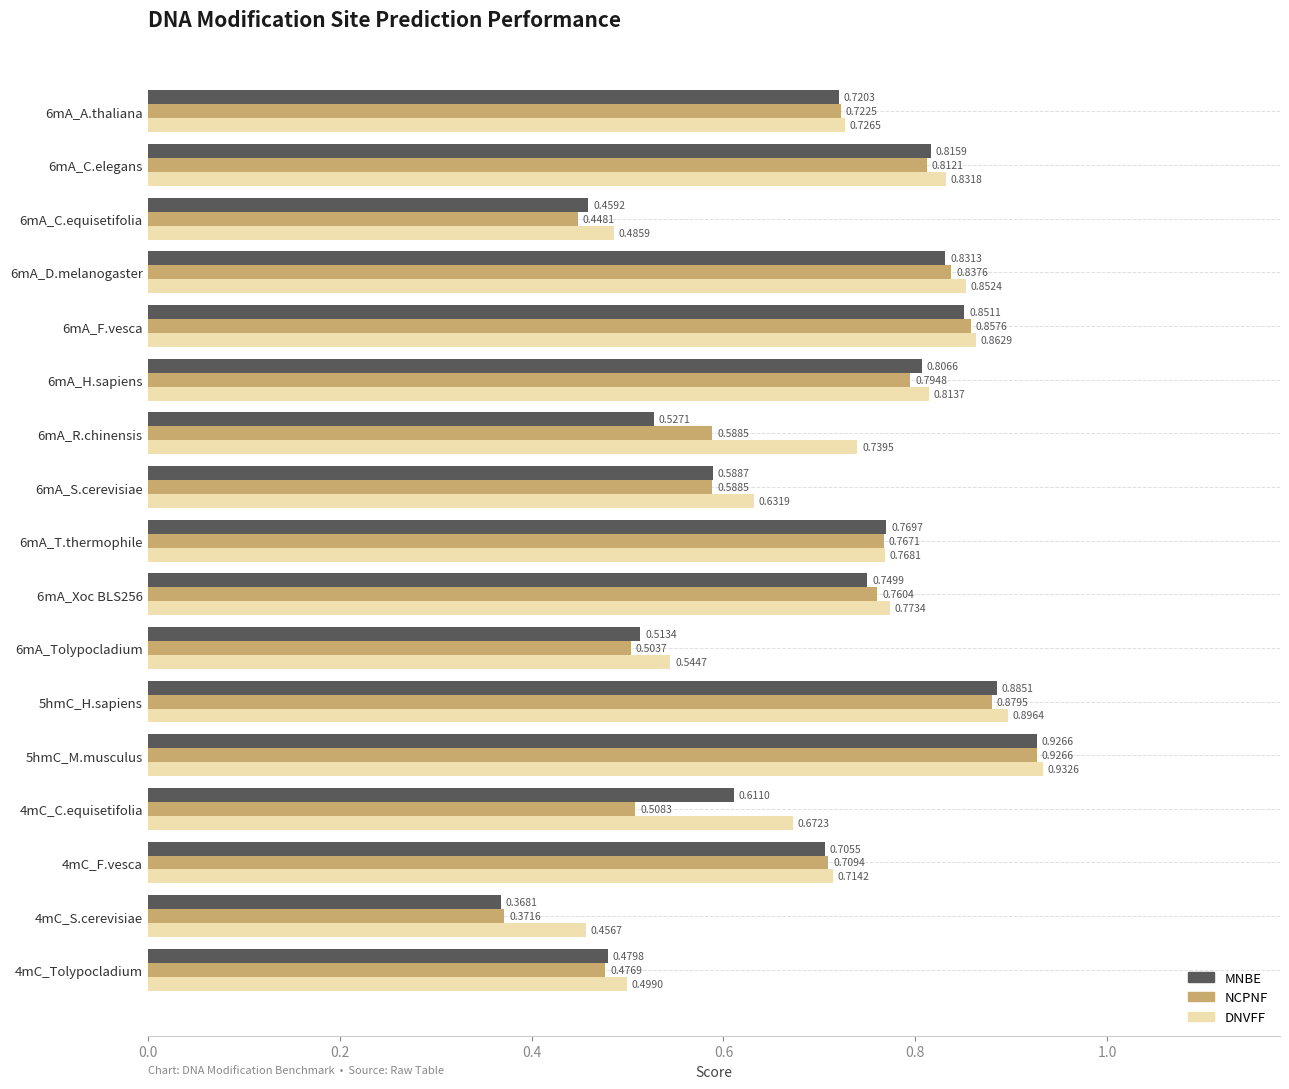

What are all the series names shown in the legend?

MNBE, NCPNF, DNVFF